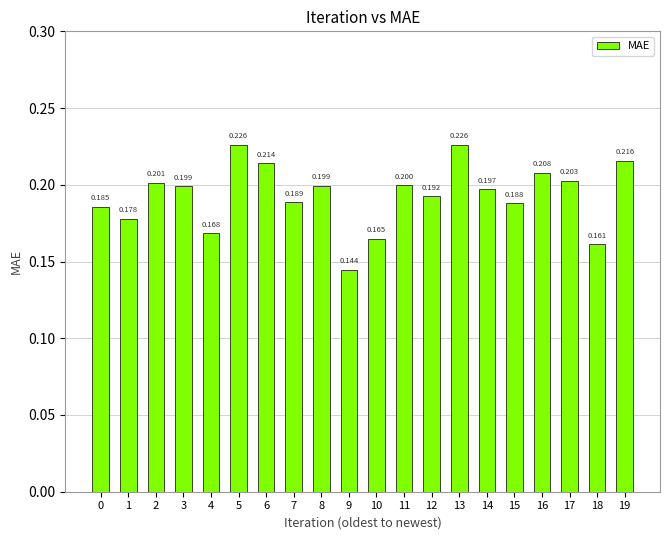

How many distinct data groups are displayed?

1